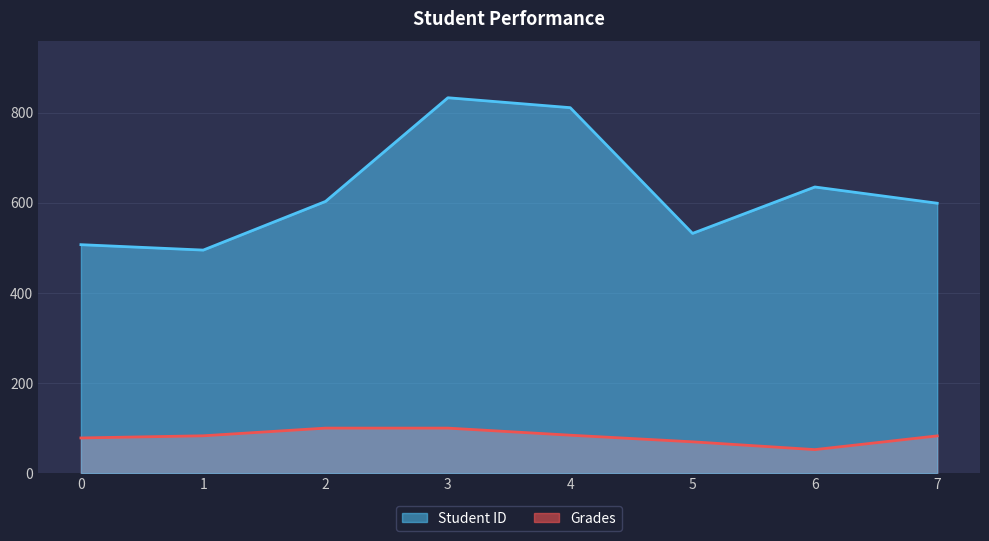

True or false: Grades and Student ID intersect in this chart.

False